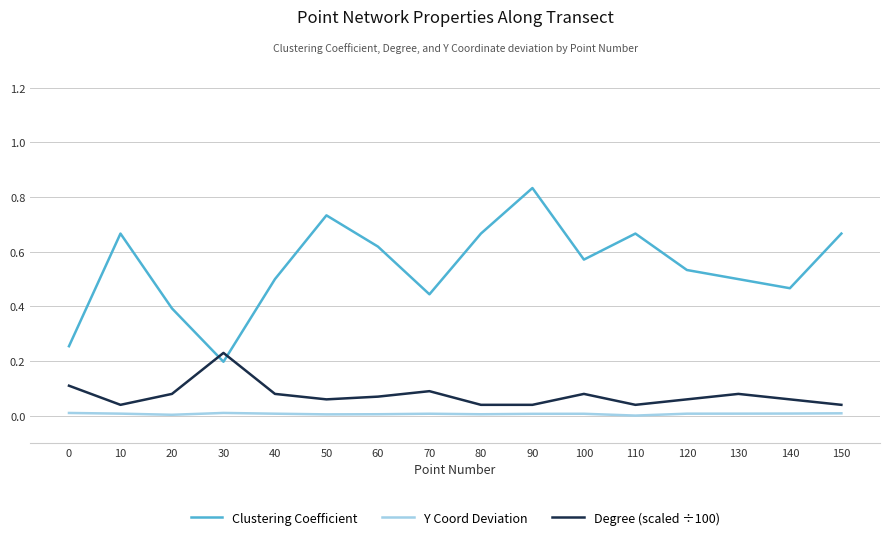

How many lines are shown in the chart?

3